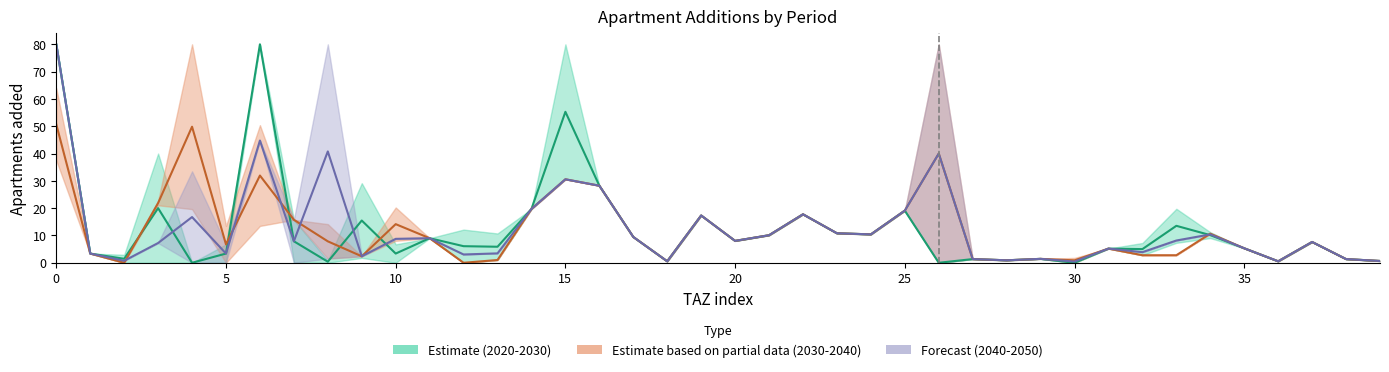

True or false: Estimate based on partial data (2030-2040) (mid) has a value of 9.7 at 14.

False